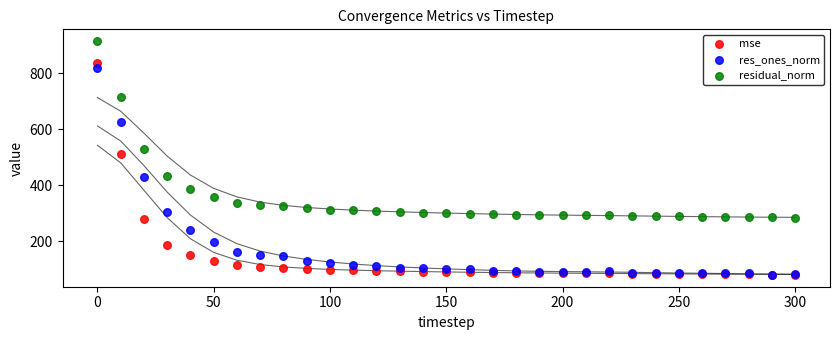

What are all the series names shown in the legend?

mse, res_ones_norm, residual_norm